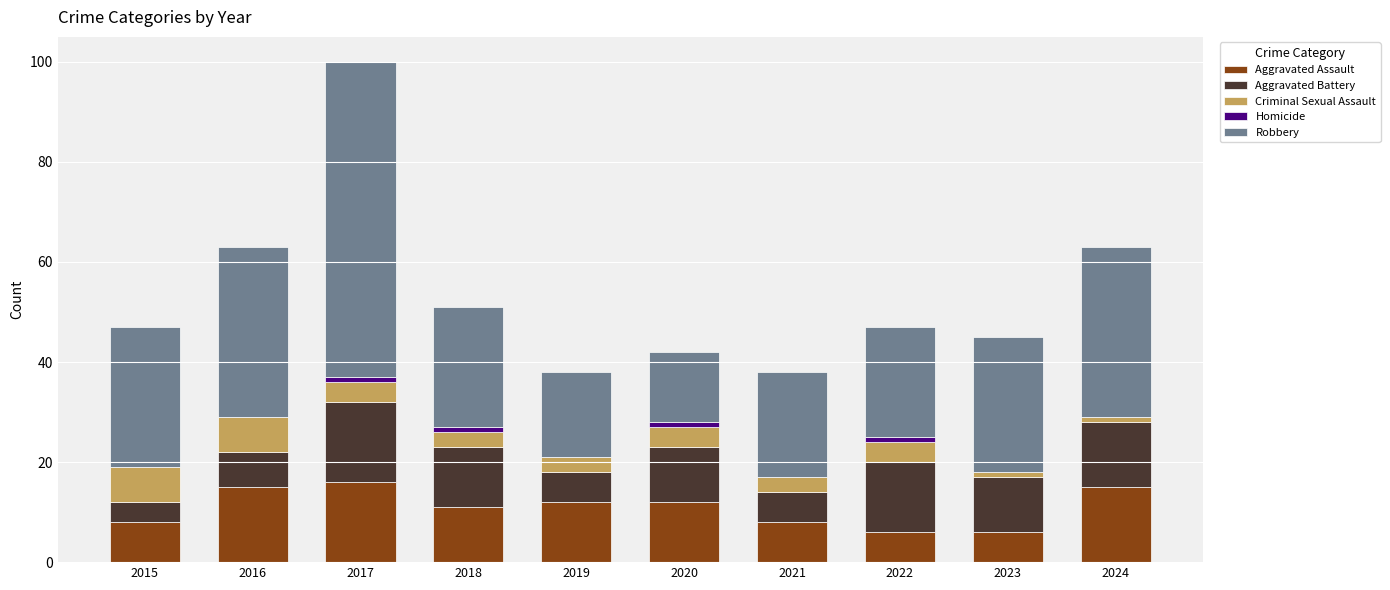

The value of Aggravated Assault at 2020 is 20. True or false?

False